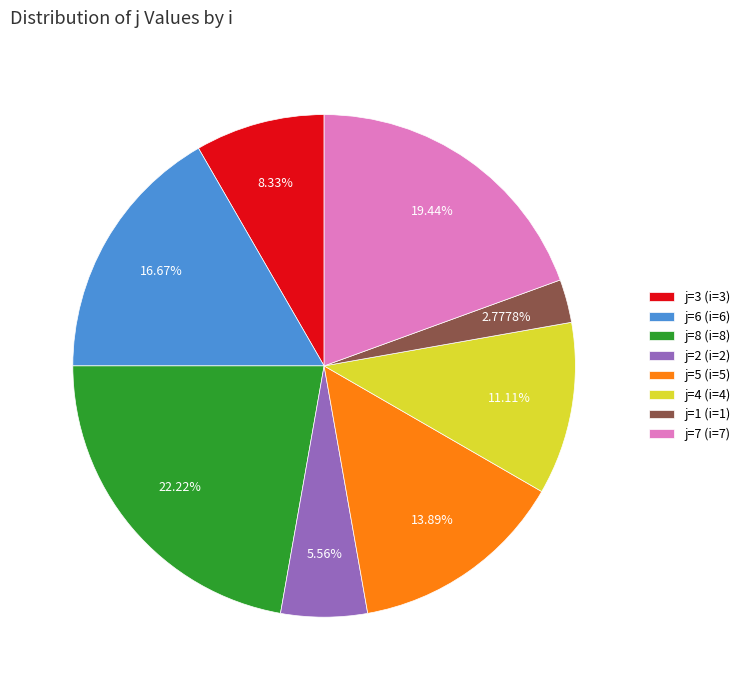

Between j=8 (i=8) and j=4 (i=4), which is larger?

j=8 (i=8)